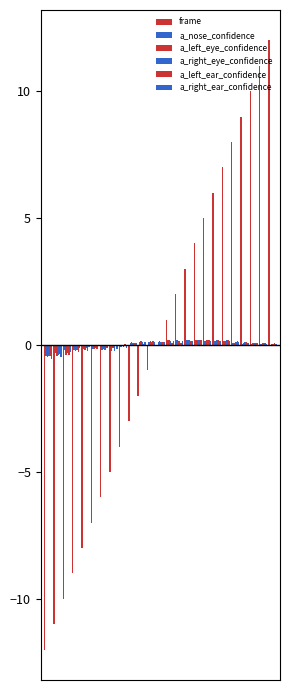

At how many categories does at least one series exceed 4?

8